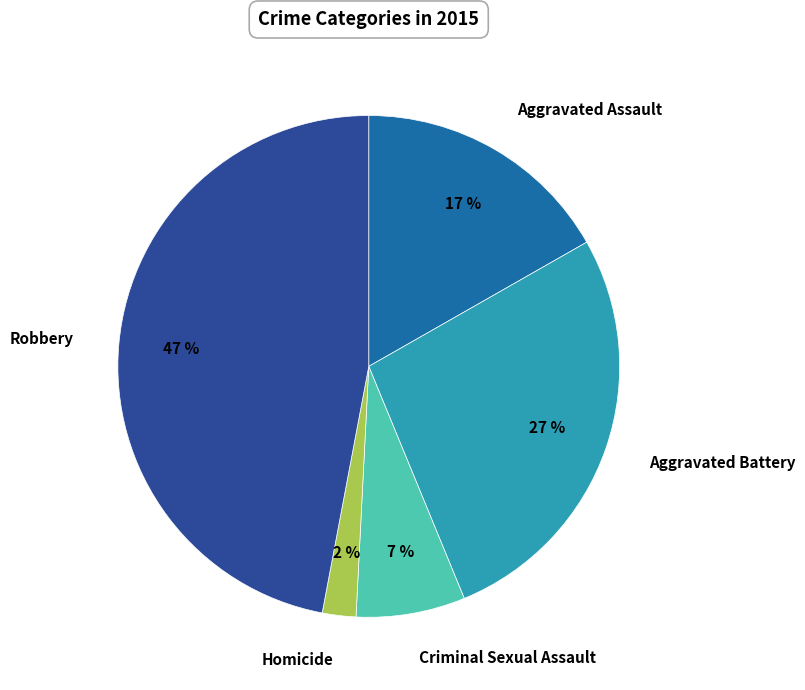

Which slice is the largest?

Robbery